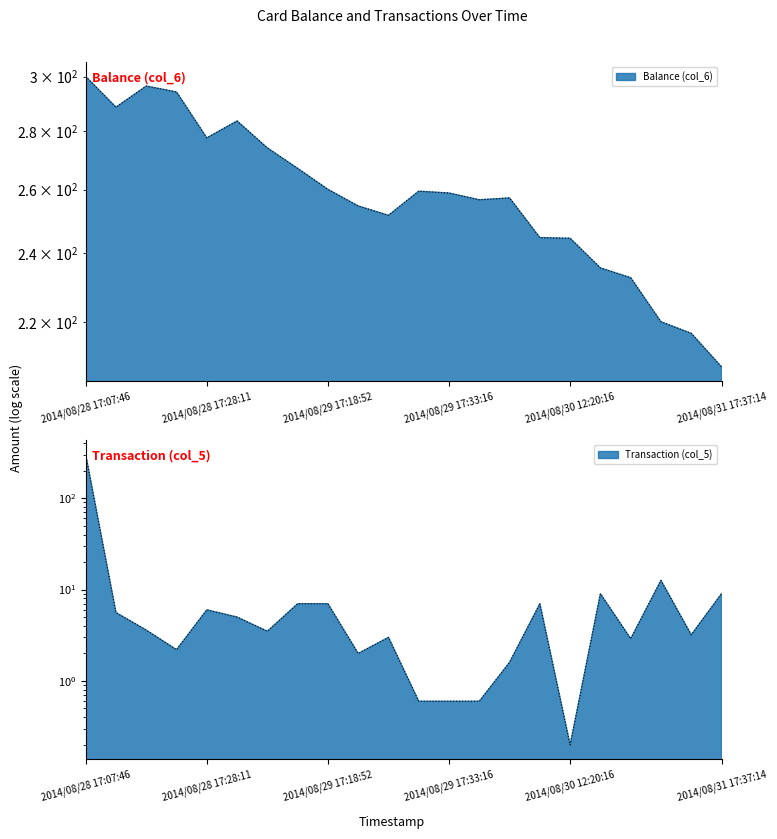

True or false: Transaction (col_5) and Balance (col_6) intersect in this chart.

False